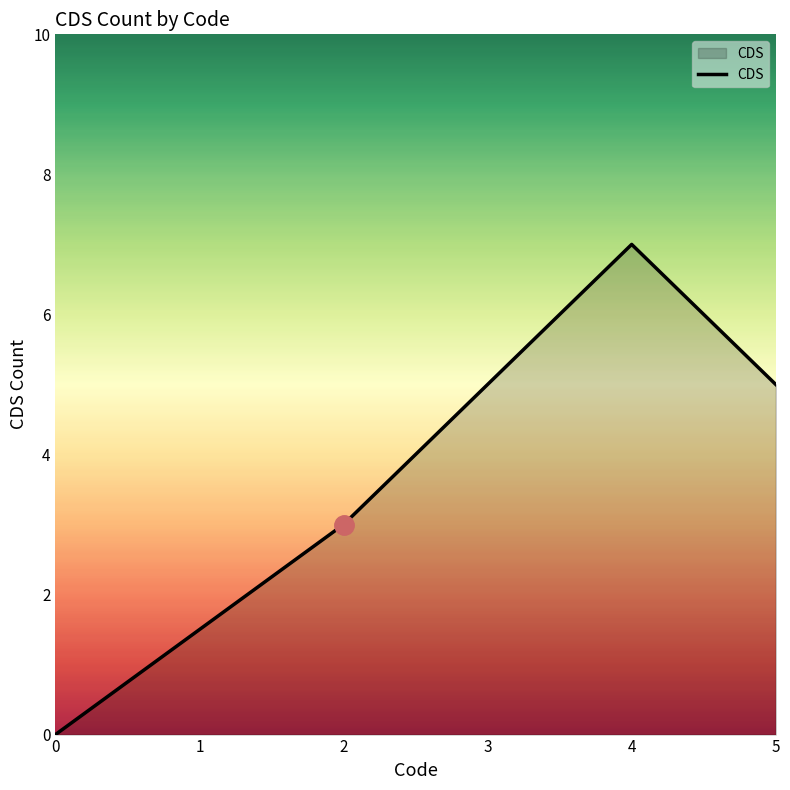

The value at 4 is 7. True or false?

True